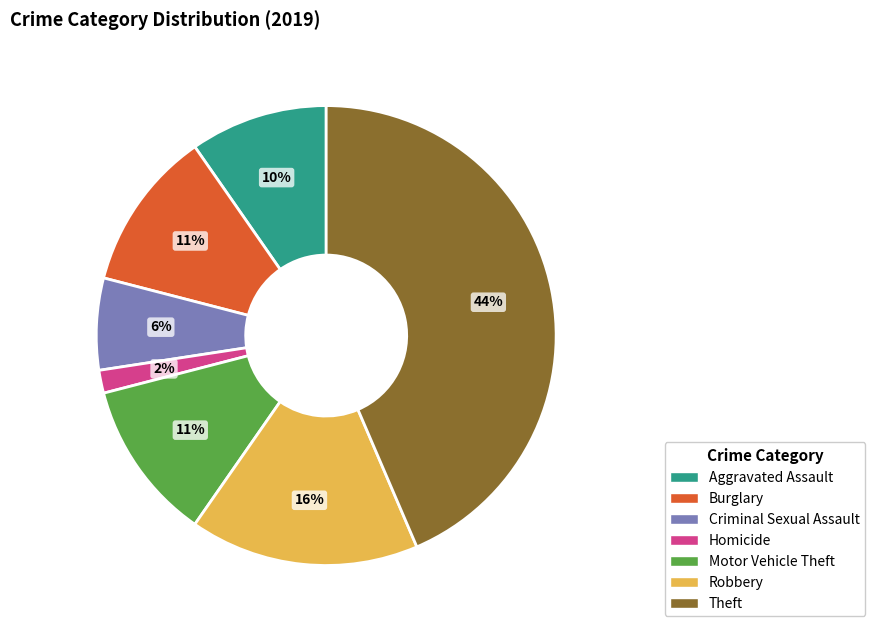

Which slice is the largest?

Theft